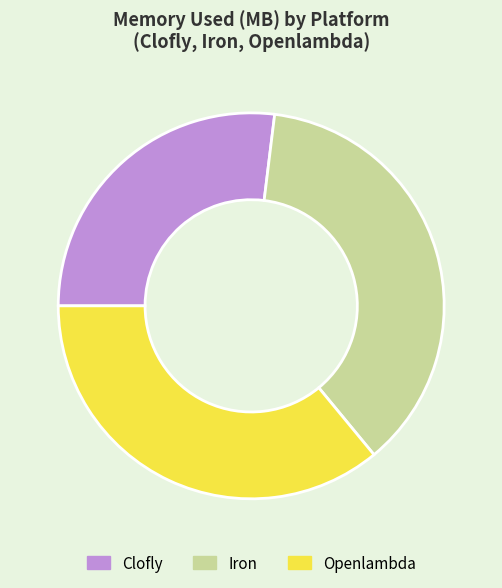

Which slice is the smallest?

Clofly